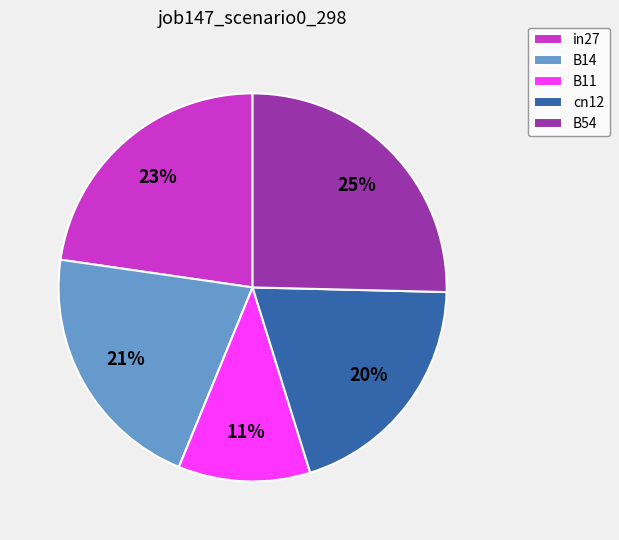

Is it true that B54 is 25% of the pie?

True